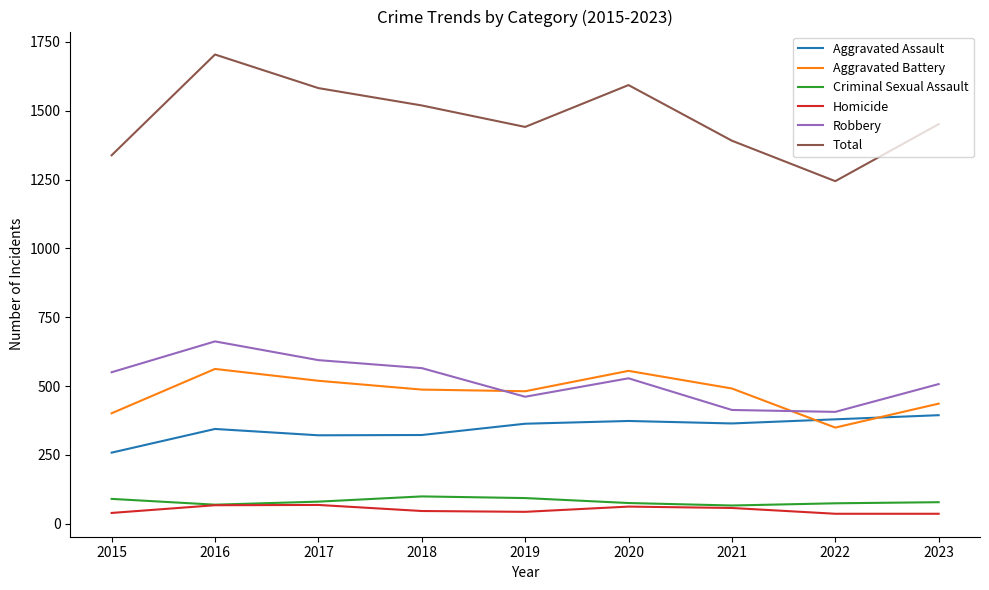

Count the number of categories in the chart.

9